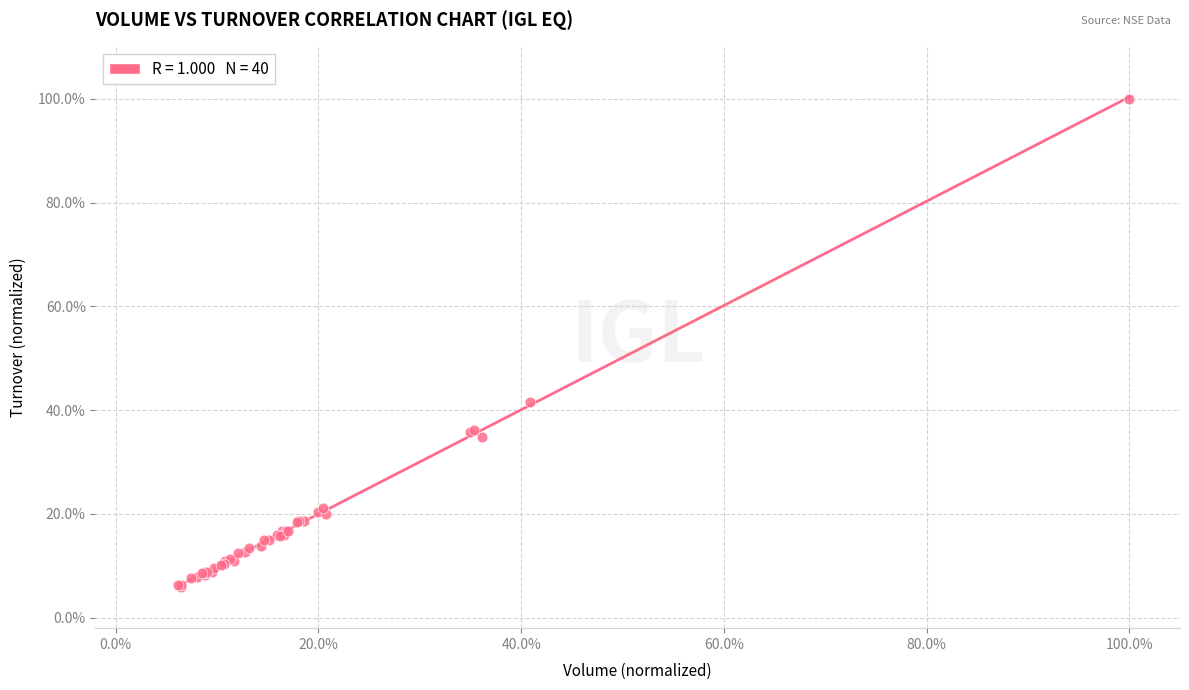

What Y value in the scatter plot is closest to 53?

41.5